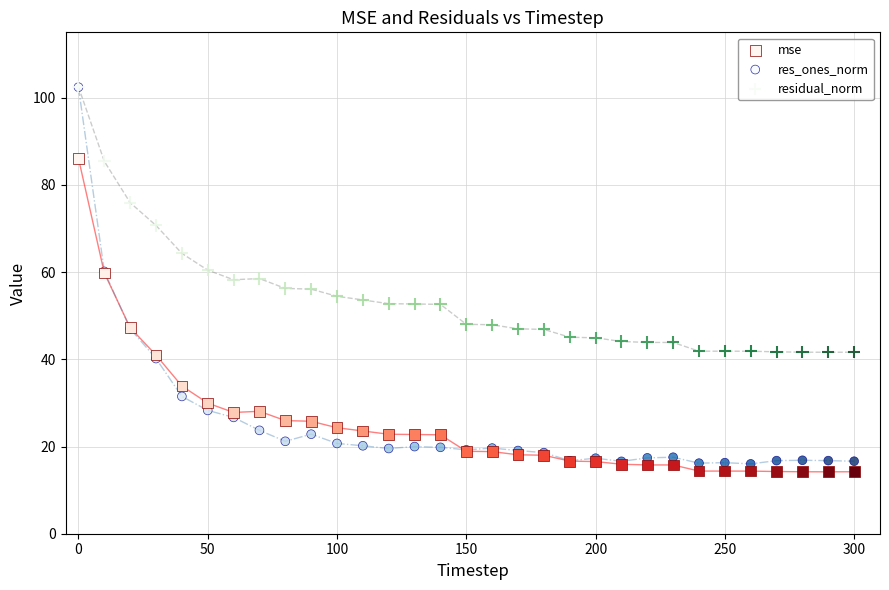

In the residual_norm series, what Y value is closest to 72?

70.7